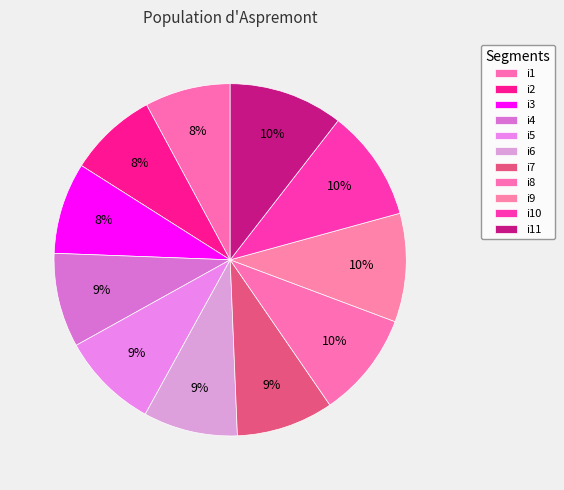

What percentage is the i9 slice, to the nearest percent?

10%